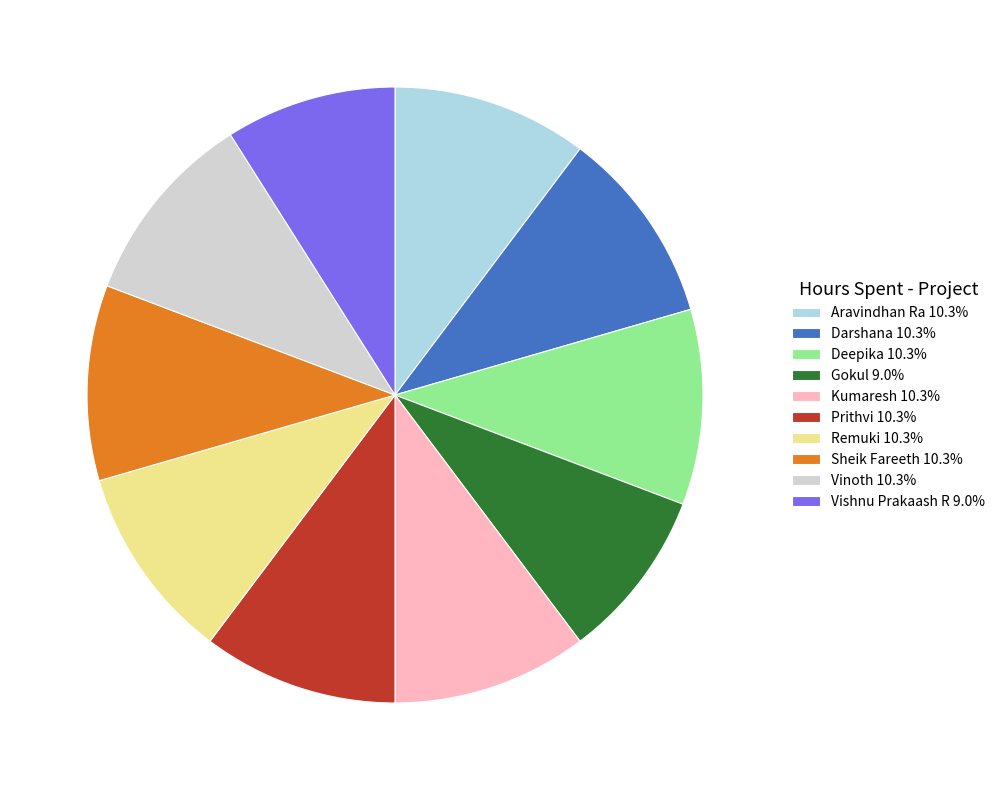

Approximately how many times larger is the value at Darshana compared to Deepika?

1.0